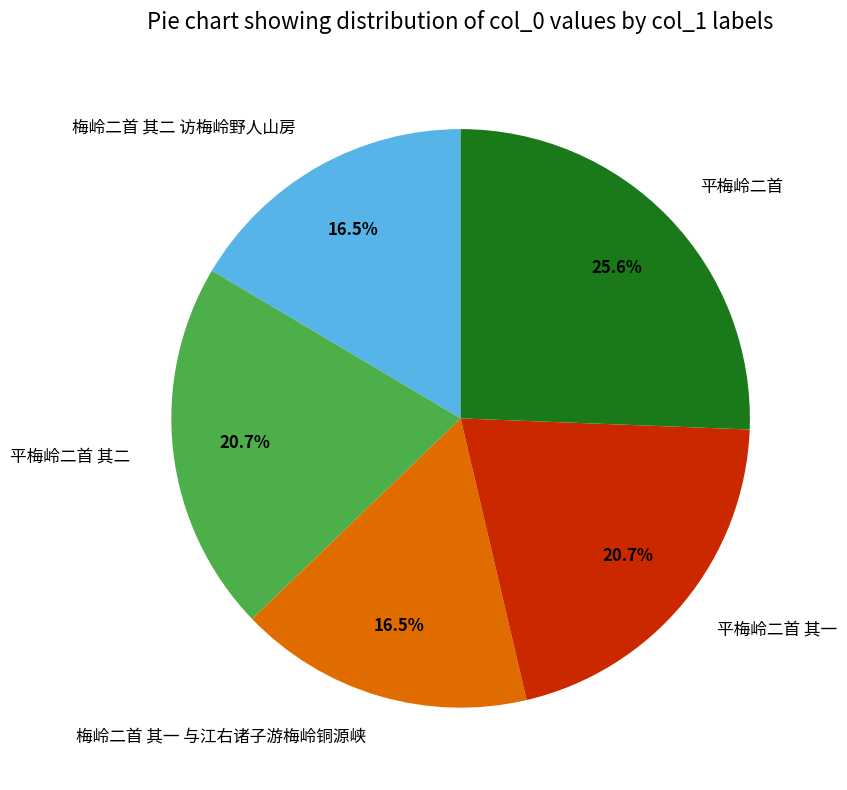

Do 梅岭二首 其二 访梅岭野人山房 and 梅岭二首 其一 与江右诸子游梅岭铜源峡 together represent more than half of the pie?

No